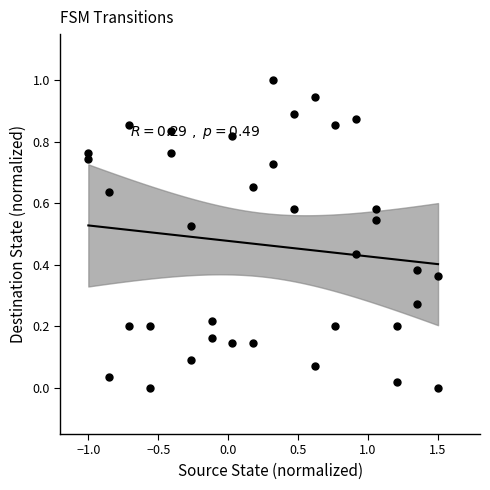

What is the range of X values (max minus min)?

2.5